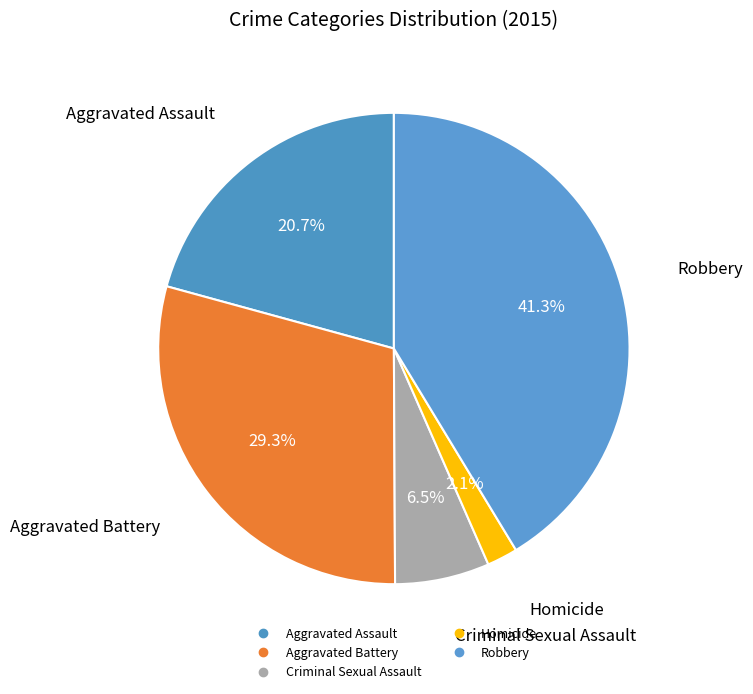

Which has a higher value, Criminal Sexual Assault or Robbery?

Robbery